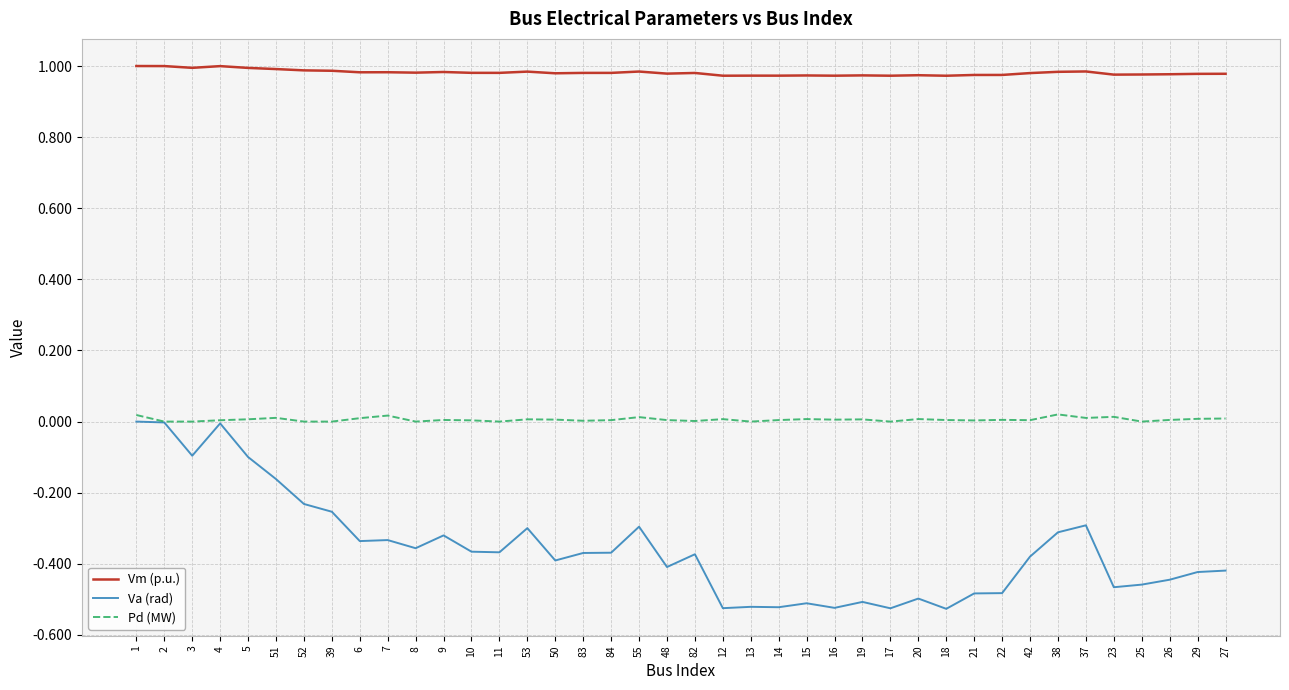

What is the total value across all series at 42?

0.6